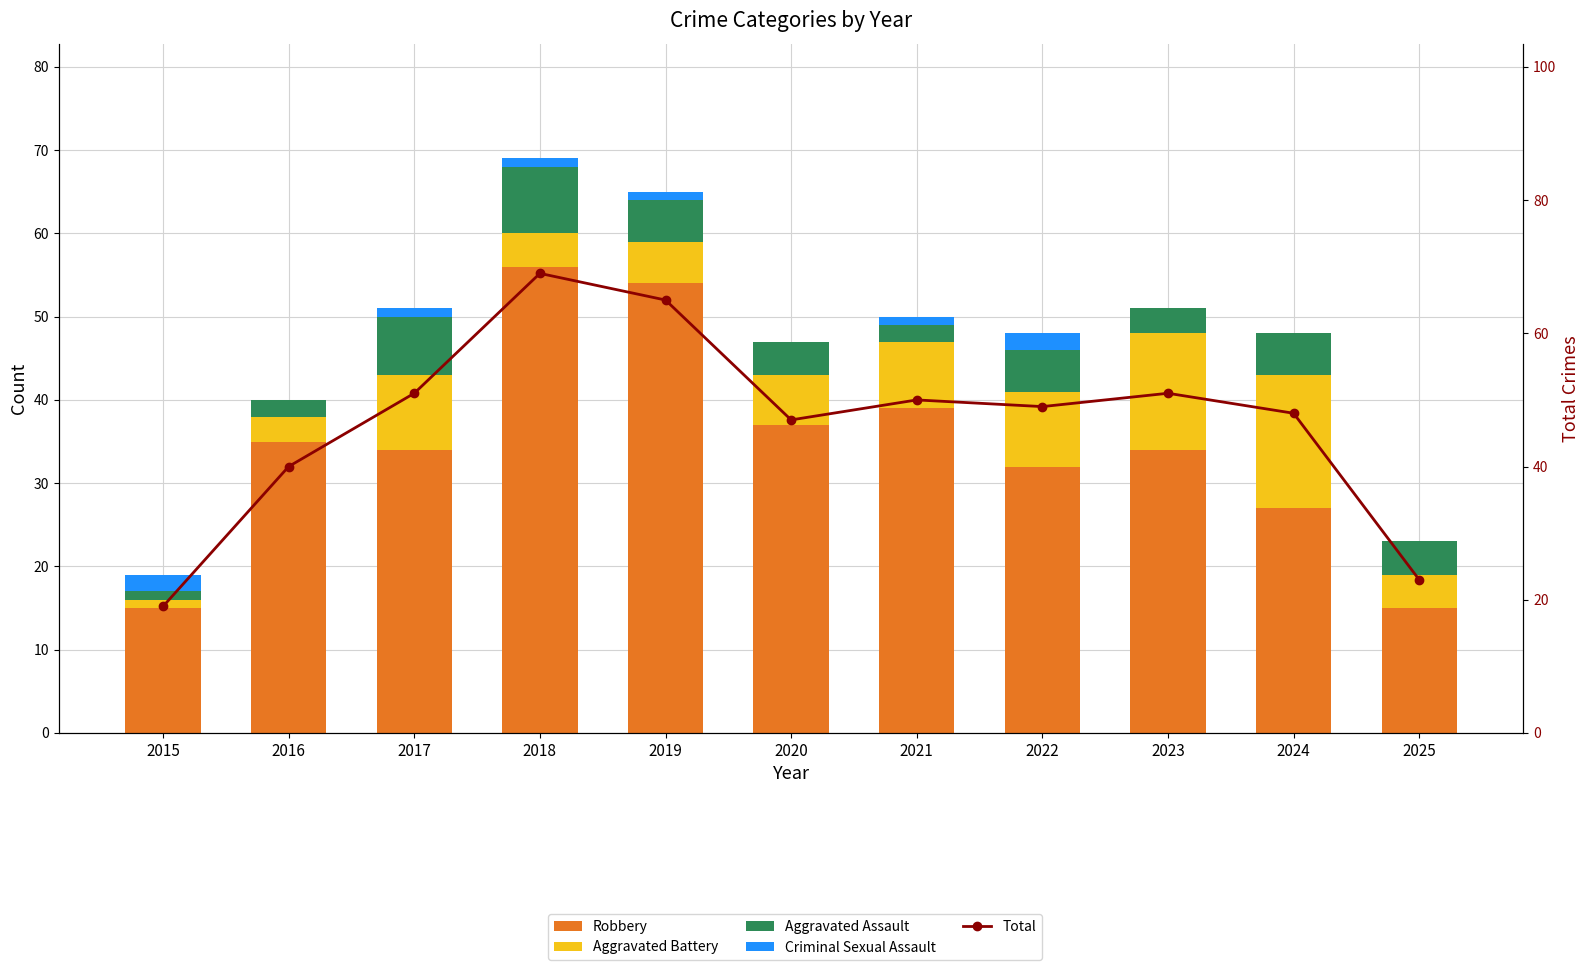

Is the value of Total at 2019 greater than the value of Criminal Sexual Assault at 2024?

Yes